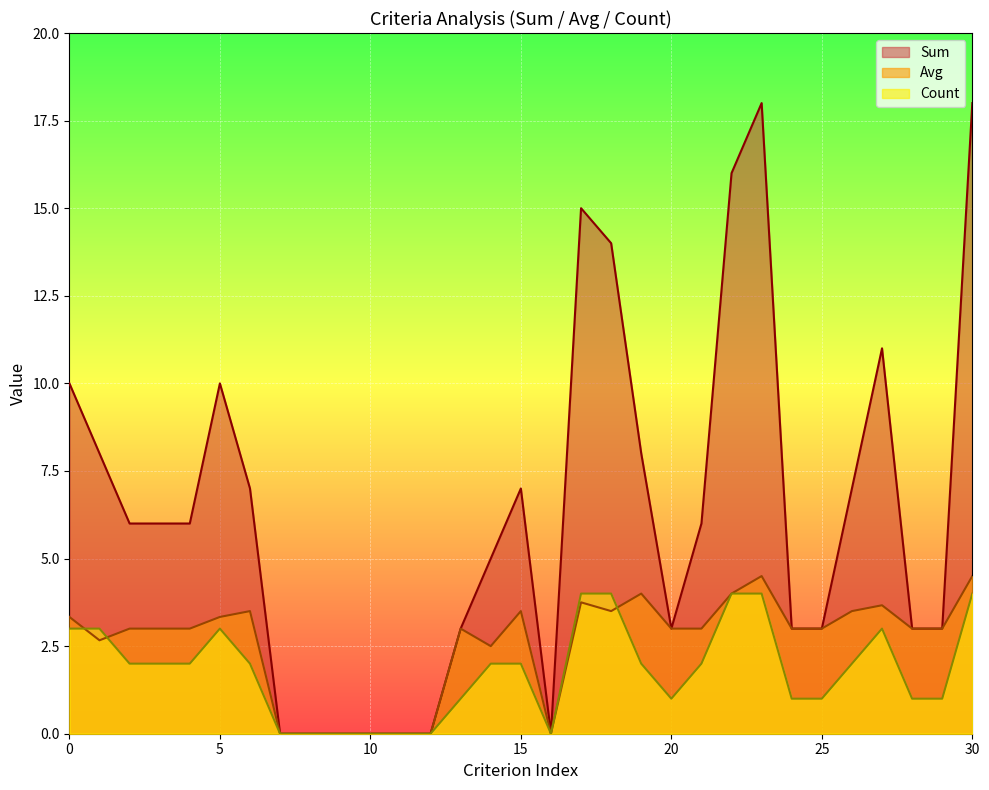

Between which two adjacent categories do Avg and Count first intersect?

0 and 1